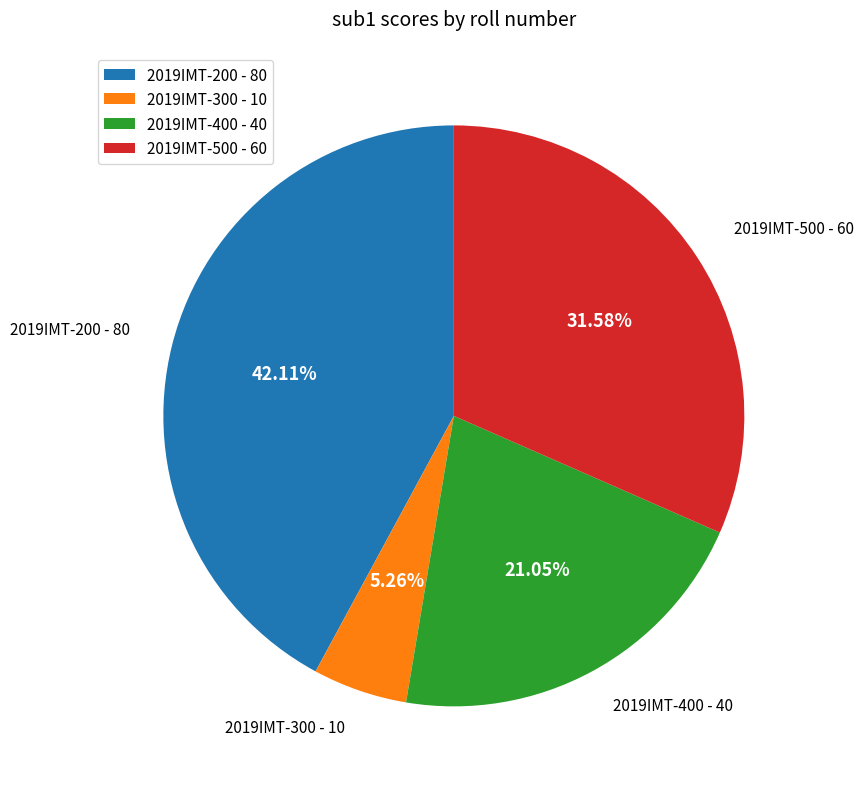

Approximately how many times larger is the value at 2019IMT-500 compared to 2019IMT-300?

6.0